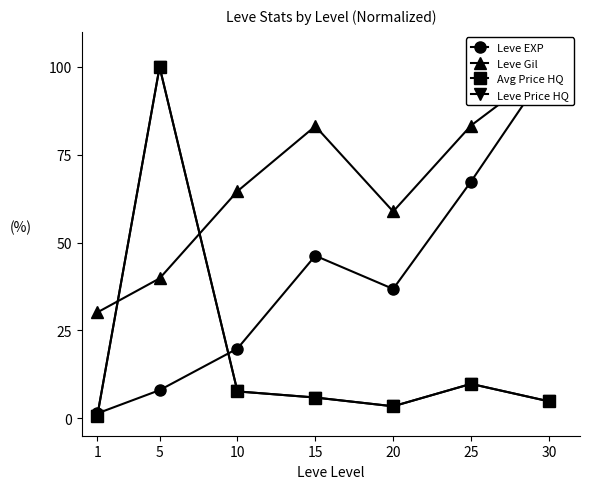

Rank the series by their maximum value, from lowest to highest.

Leve EXP, Leve Gil, Avg Price HQ, Leve Price HQ